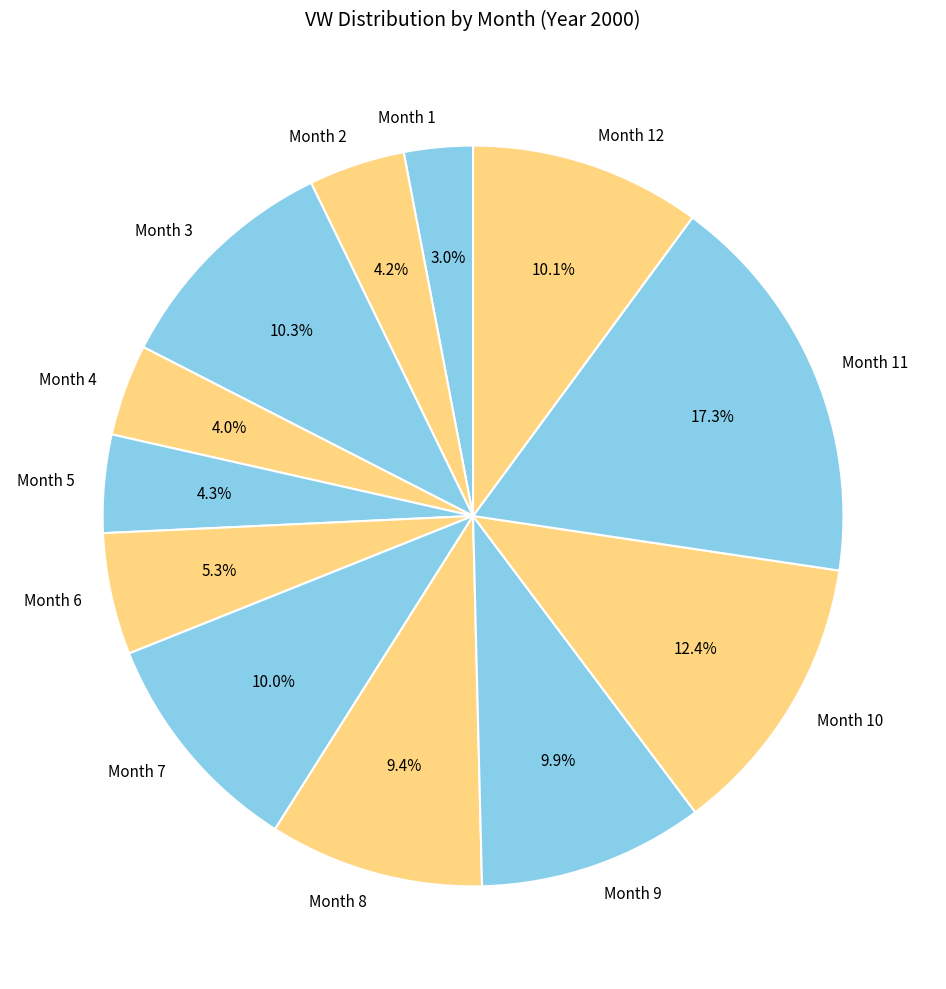

What is the total percentage of Month 1 and Month 4?

7.0%